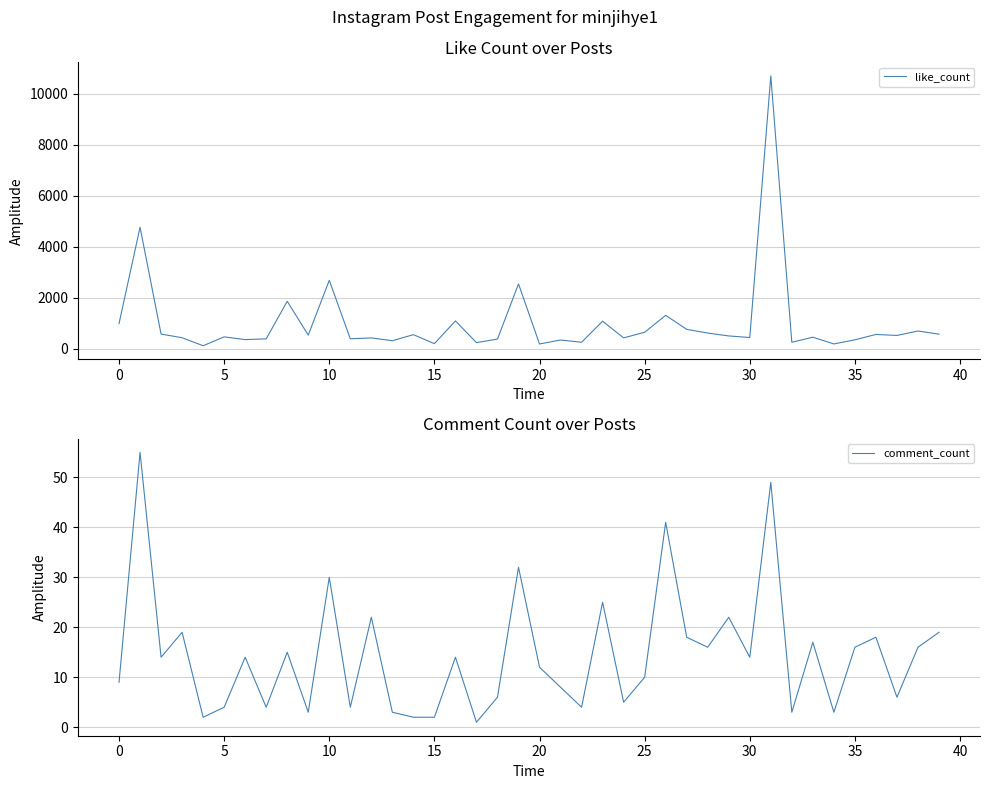

At how many categories does at least one series exceed 8334?

1